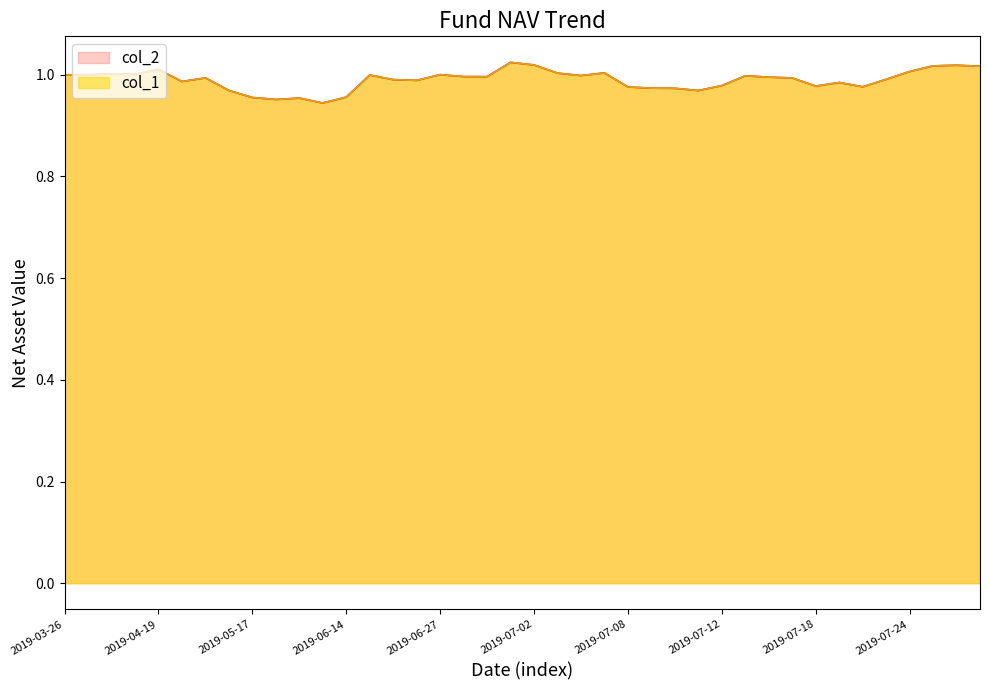

Rank the series at 2019-04-04 from lowest to highest value.

col_1, col_2